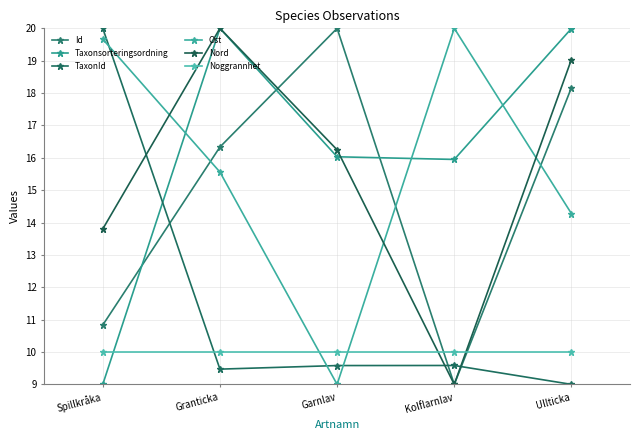

At which category is the sum across all series the highest?

Granticka